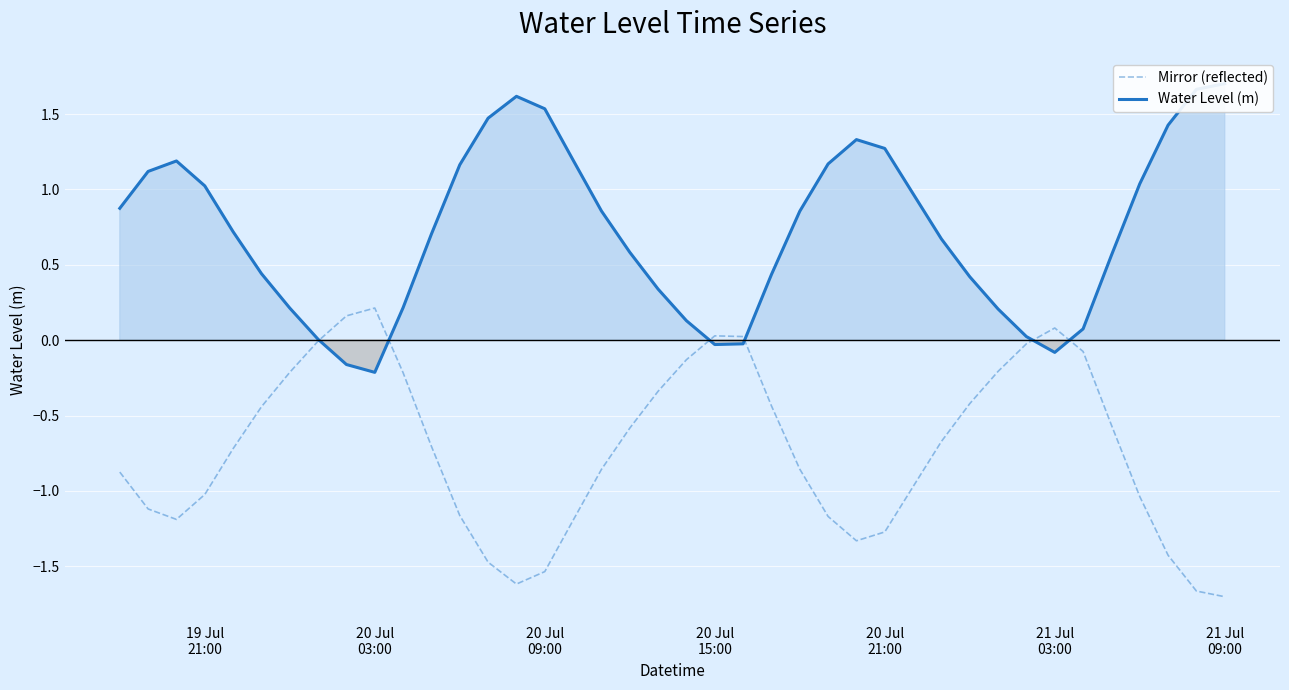

How many data points in Water Level (m) are above 0?

35